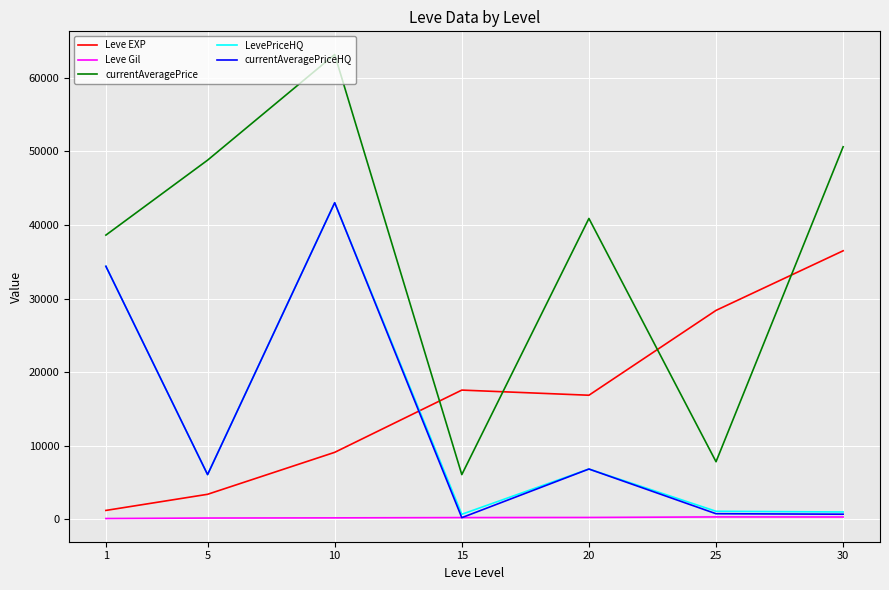

Is it true that Leve Gil equals 180.0 at 5?

True